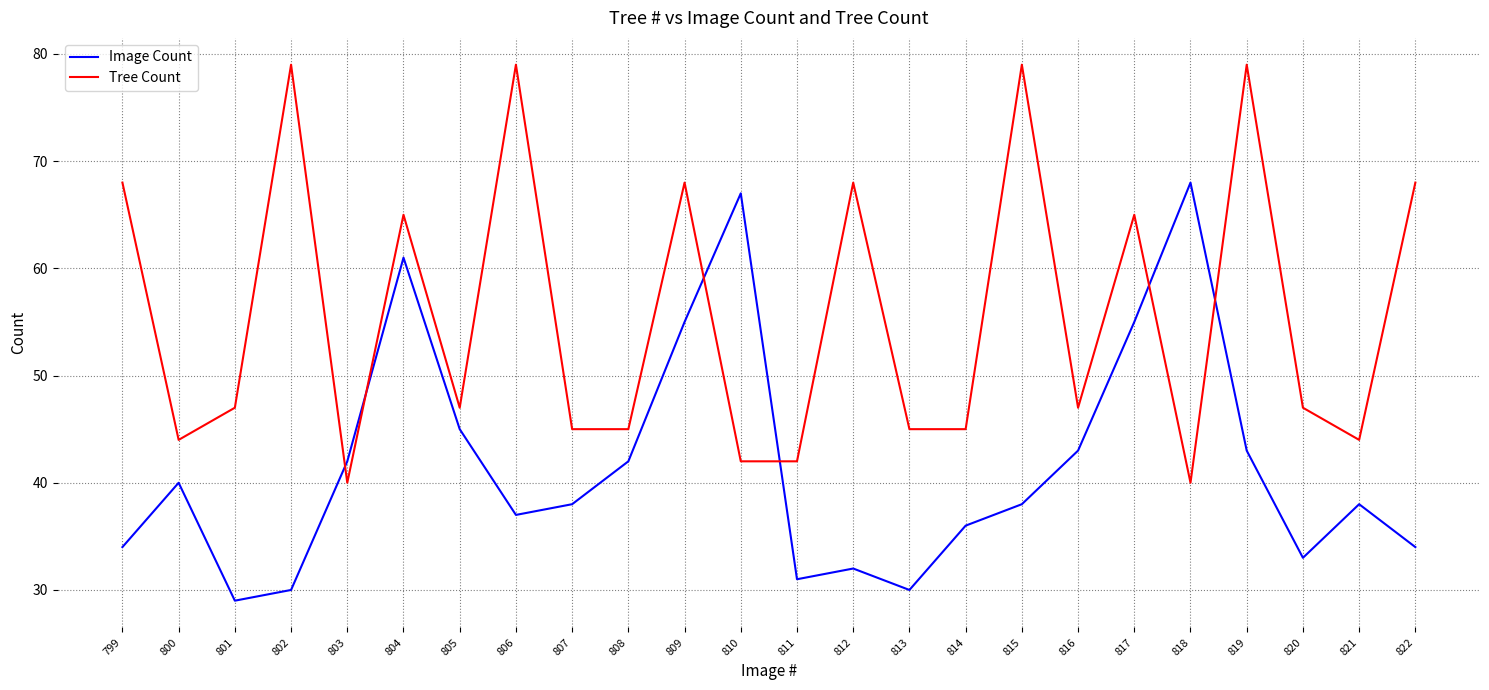

Which category has the lowest value in the Image Count series?

801